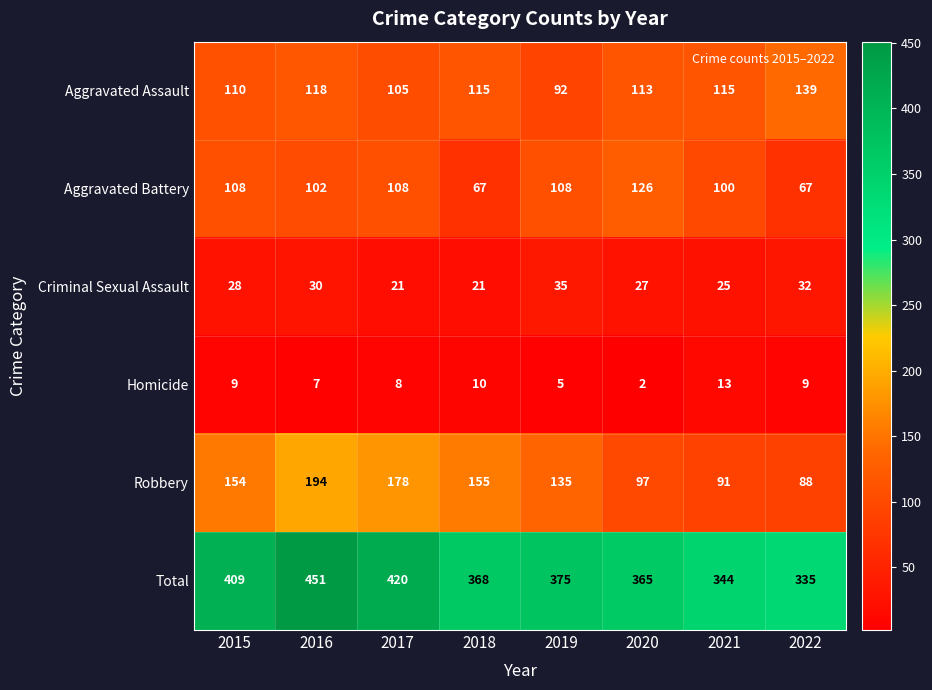

At which label is Criminal Sexual Assault closest to 28?

2015